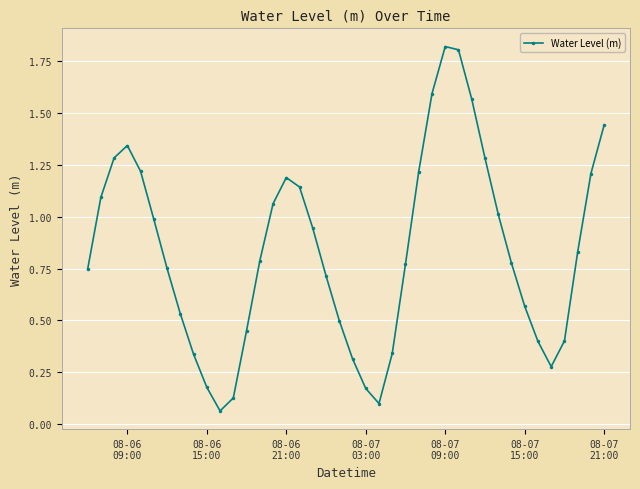

How many categories are shown in the chart?

40